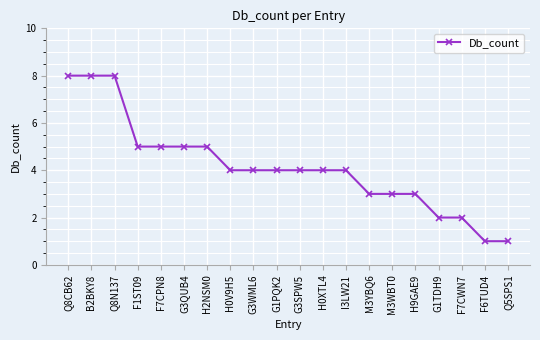

How many lines are shown in the chart?

1